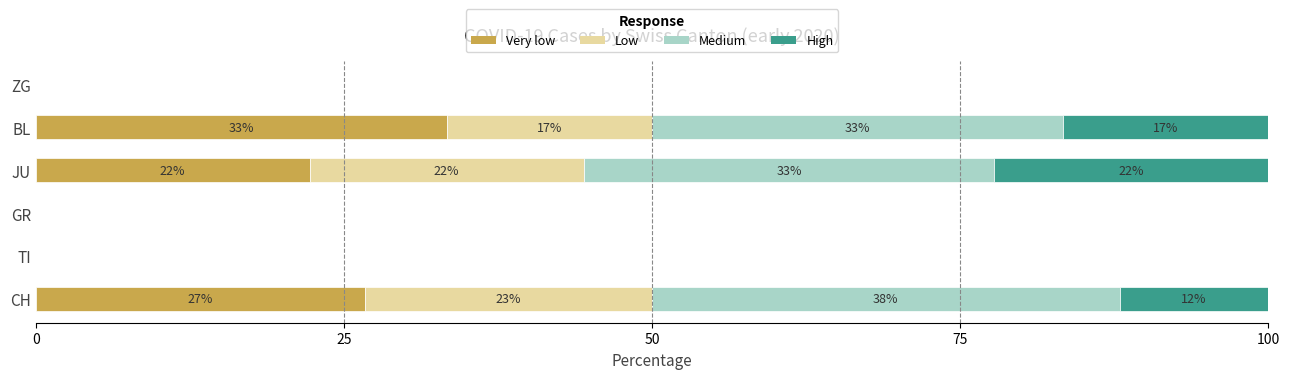

Reading right to left, transcribe all the data shown in this chart.

Very low: 0.0	33.3	22.2	0.0	0.0	26.7
Low: 0.0	16.7	22.2	0.0	0.0	23.3
Medium: 0.0	33.3	33.3	0.0	0.0	37.9
High: 0.0	16.7	22.2	0.0	0.0	12.1